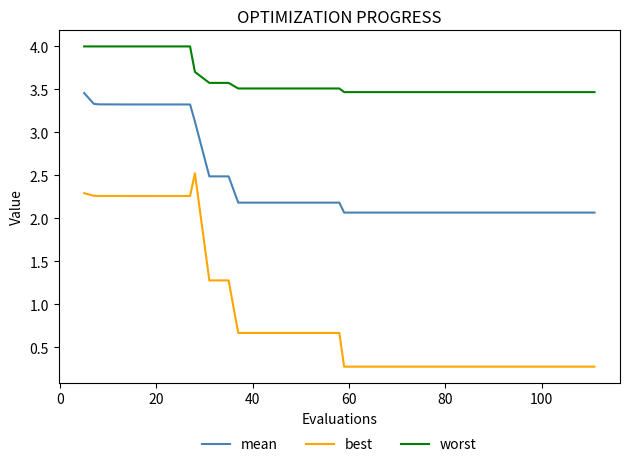

What are all the series names shown in the legend?

mean, best, worst